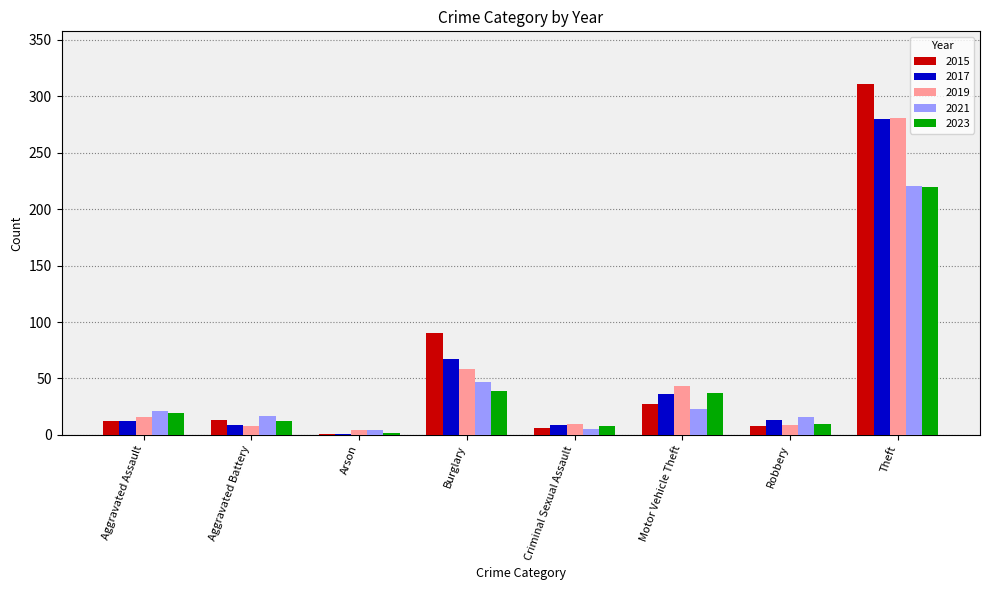

The value of 2017 at Criminal Sexual Assault is 9. True or false?

True